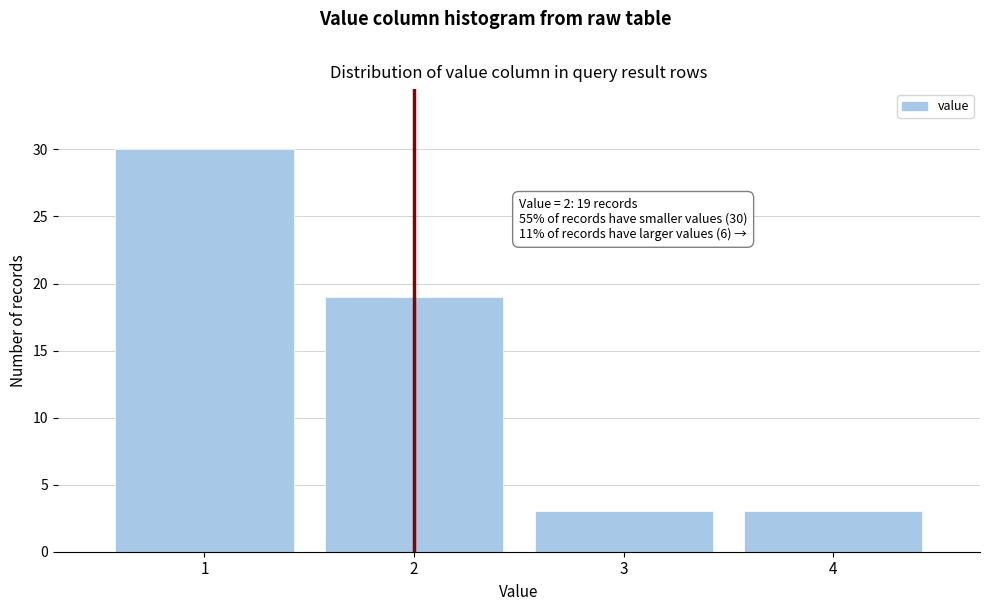

Reading left to right, list all the values displayed in this chart.

1=30	2=19	3=3	4=3